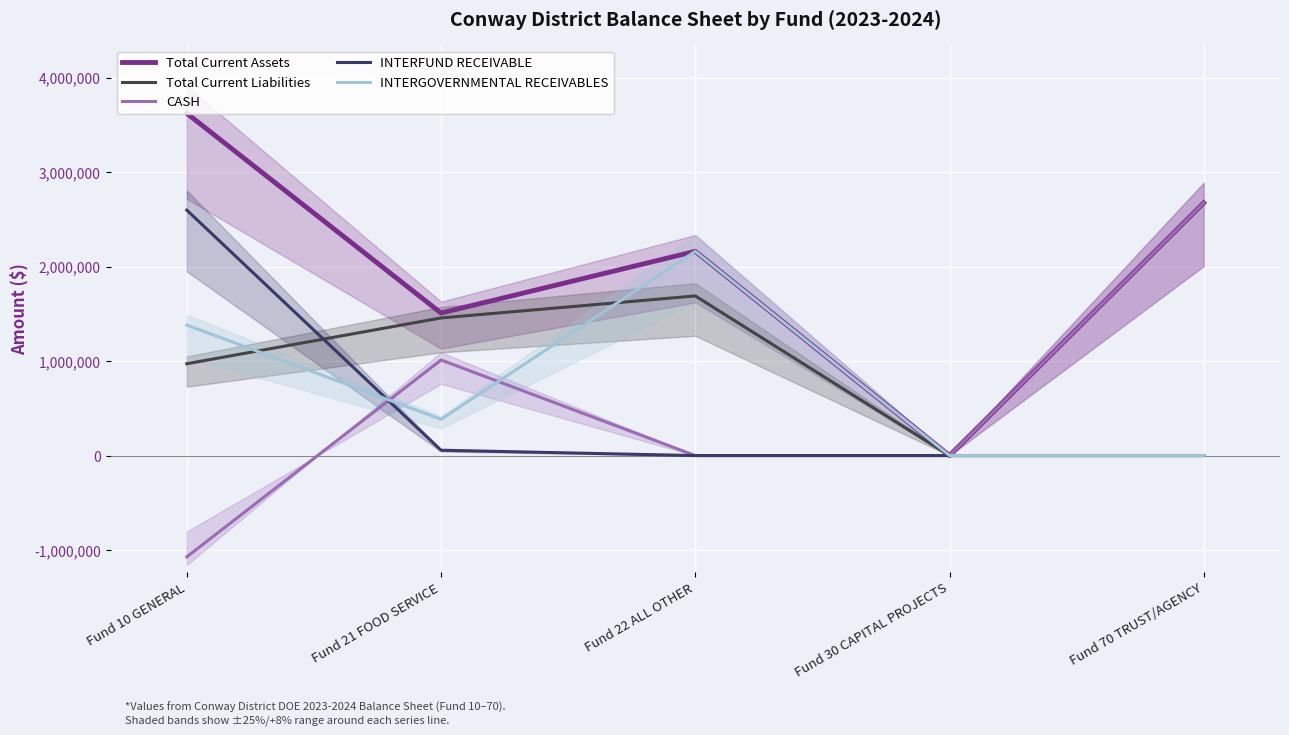

At Fund 70 TRUST/AGENCY, list the series in order from smallest to largest.

Total Current Liabilities, INTERFUND RECEIVABLE, INTERGOVERNMENTAL RECEIVABLES, Total Current Assets, CASH